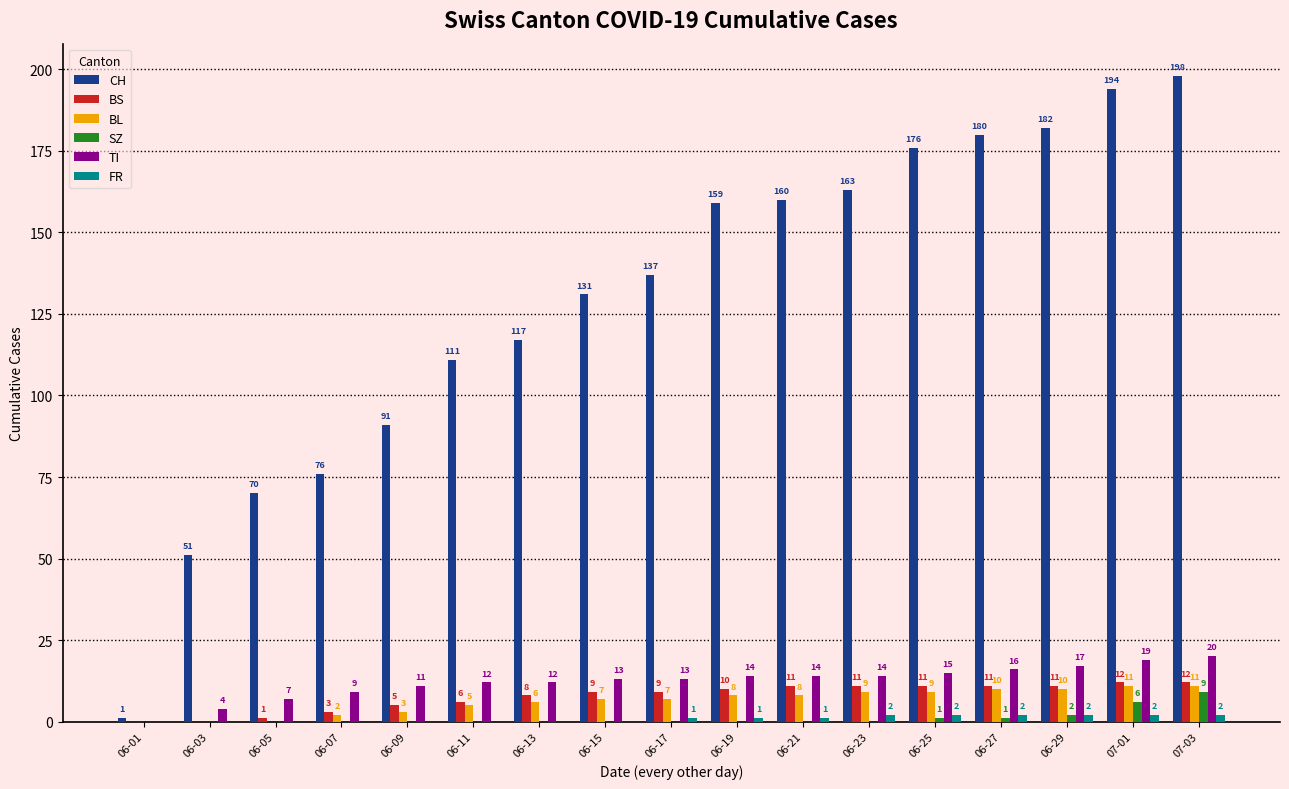

How many groups of bars are there?

17